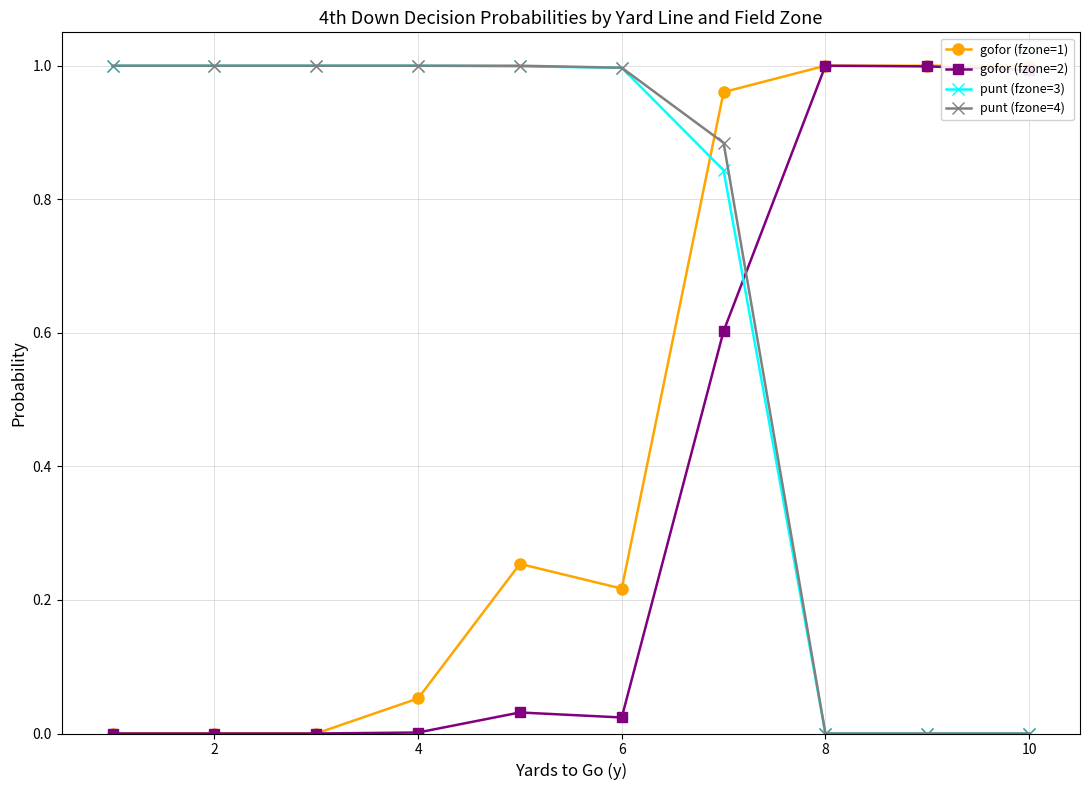

At how many categories does at least one series exceed 0?

10